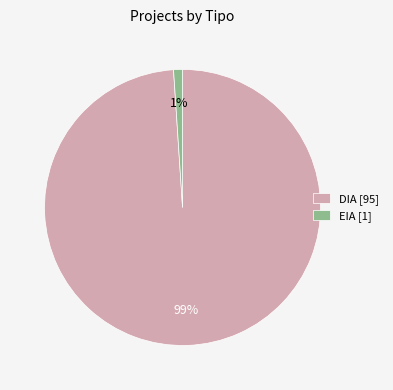

To the nearest percent, what percentage of the pie is DIA?

99%